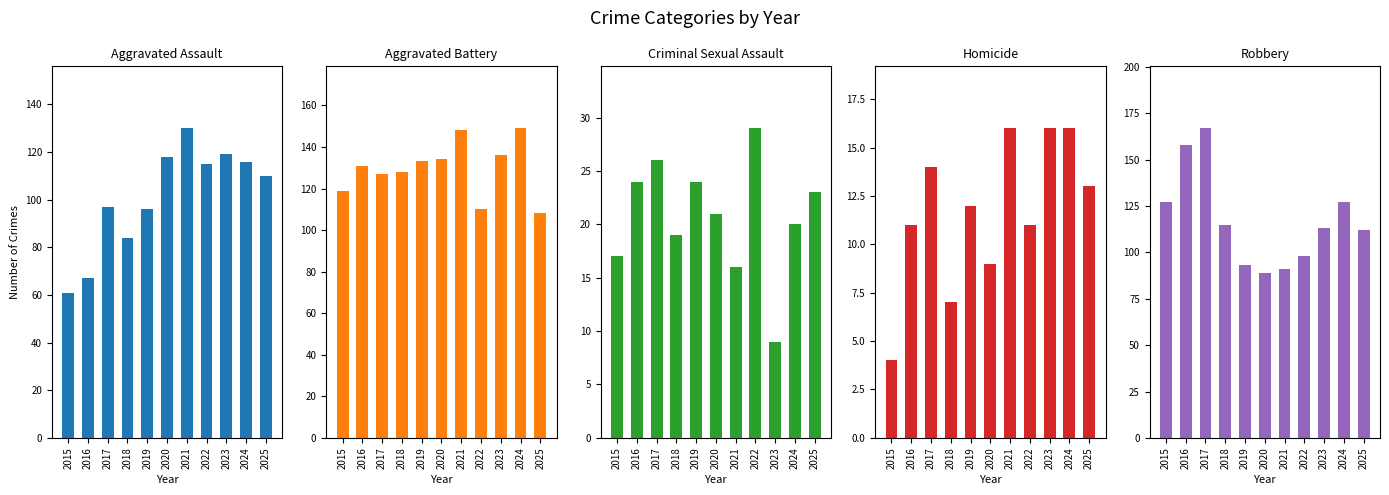

What is the maximum value shown in the chart?

167